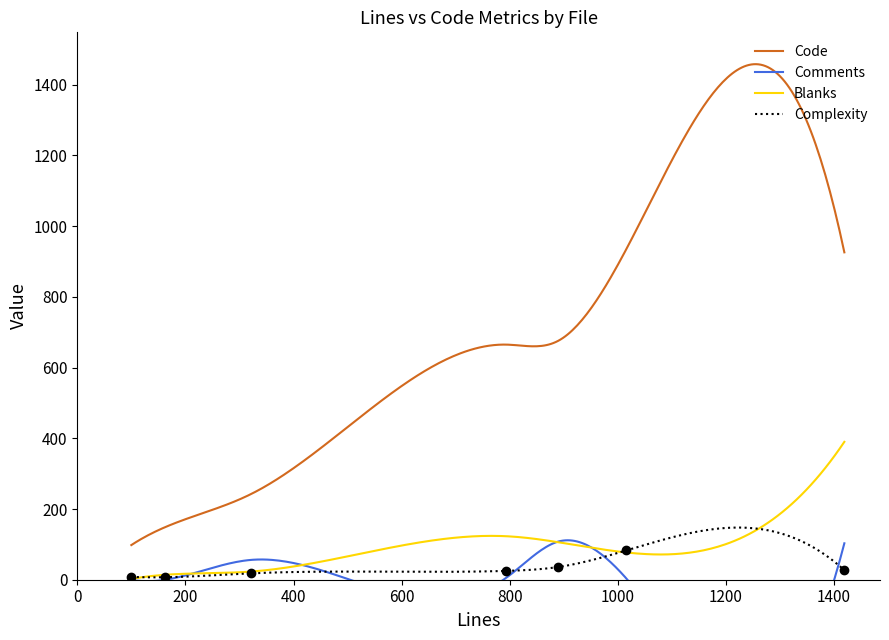

True or false: Complexity has a value of 2 at LeftSidebar.js.

False